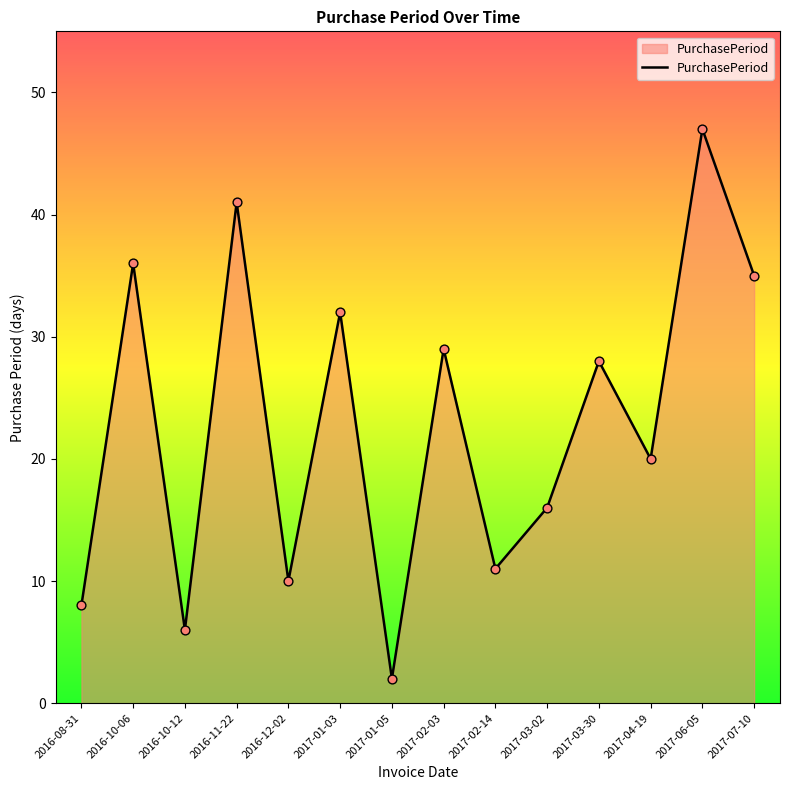

Which has a higher value, 2017-06-05 or 2017-02-14?

2017-06-05